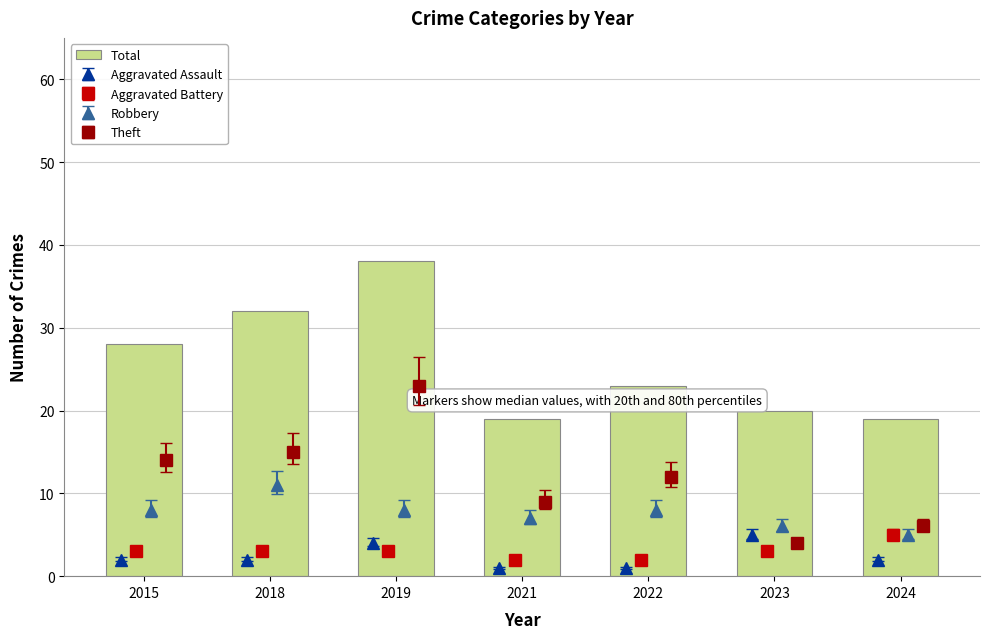

What is the value of the 7th bar from the left?

19